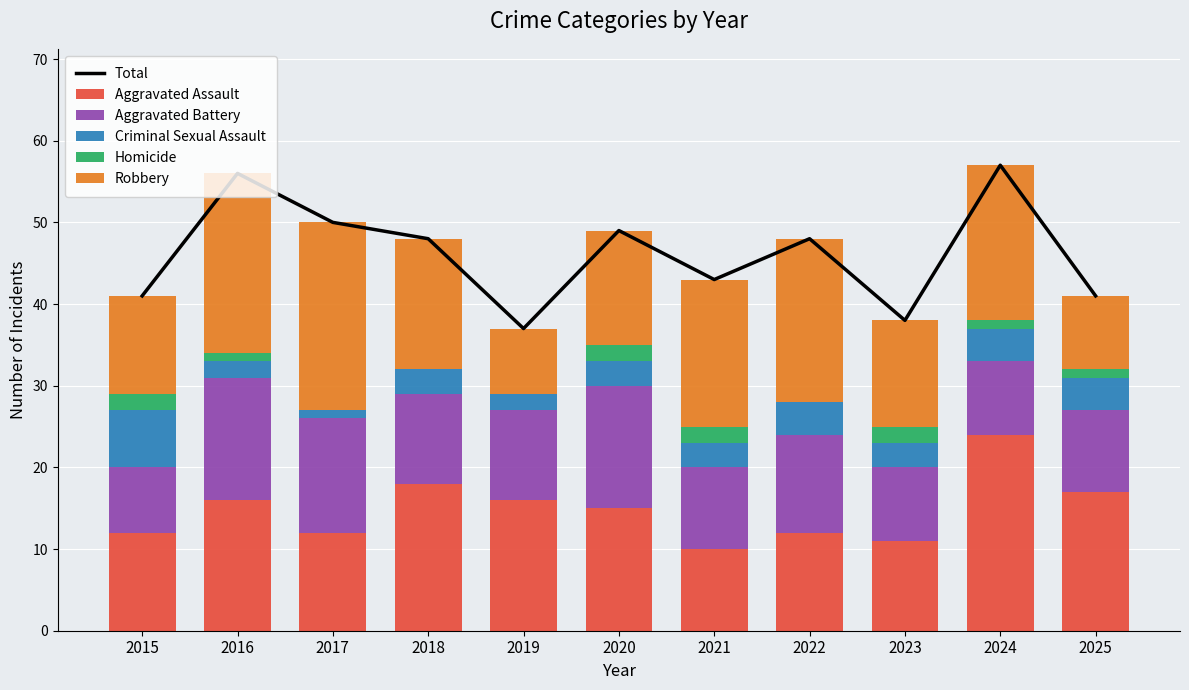

Count the Criminal Sexual Assault values in the range 2 to 4.

9